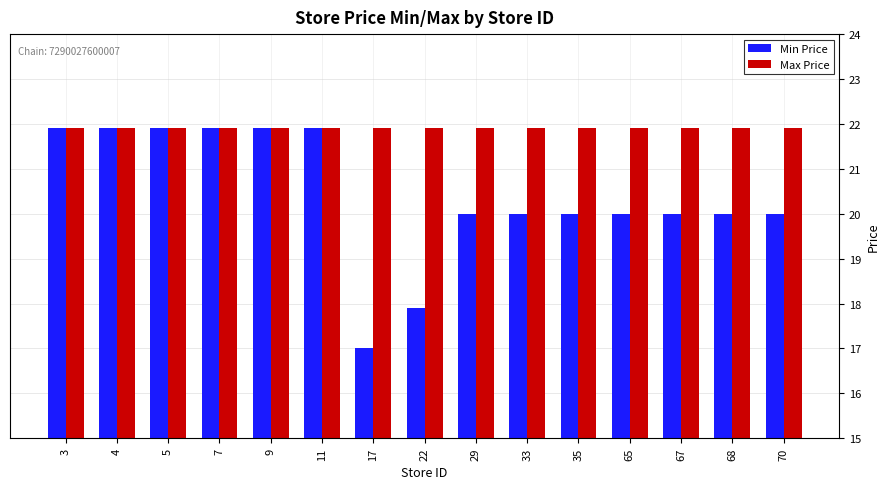

Reading left to right, list all the values displayed in this chart.

Min Price: 3=21.9	4=21.9	5=21.9	7=21.9	9=21.9	11=21.9	17=17.0	22=17.9	29=20.0	33=20.0	35=20.0	65=20.0	67=20.0	68=20.0	70=20.0
Max Price: 3=21.9	4=21.9	5=21.9	7=21.9	9=21.9	11=21.9	17=21.9	22=21.9	29=21.9	33=21.9	35=21.9	65=21.9	67=21.9	68=21.9	70=21.9